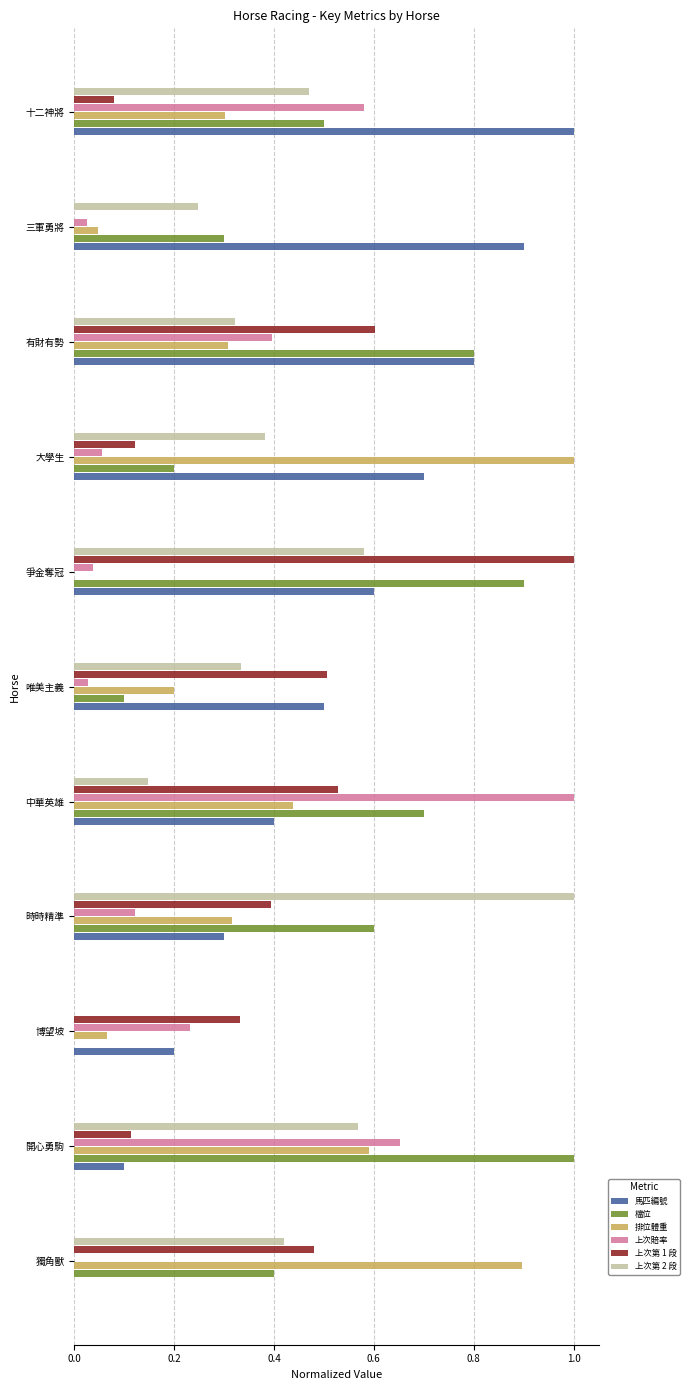

How many positive values does the 馬匹編號 series have?

10